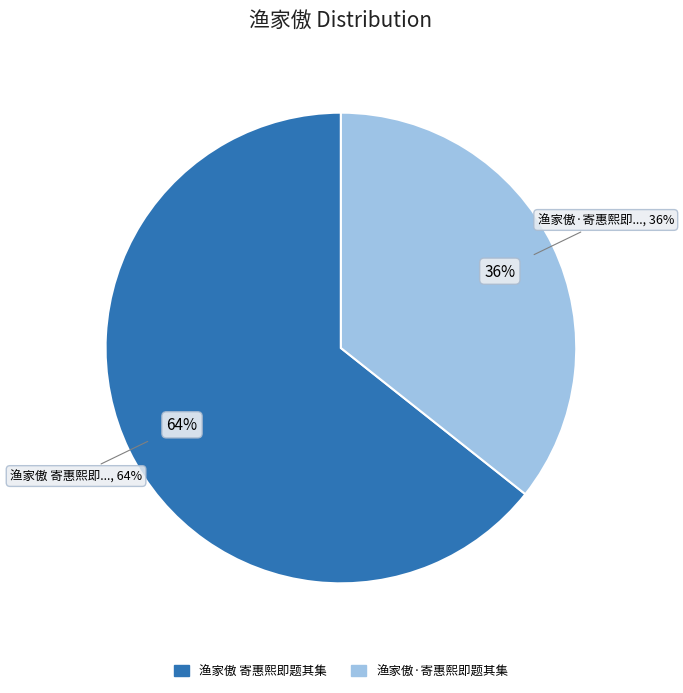

Rank the categories by value from lowest to highest.

渔家傲·寄惠熙即题其集, 渔家傲 寄惠熙即题其集